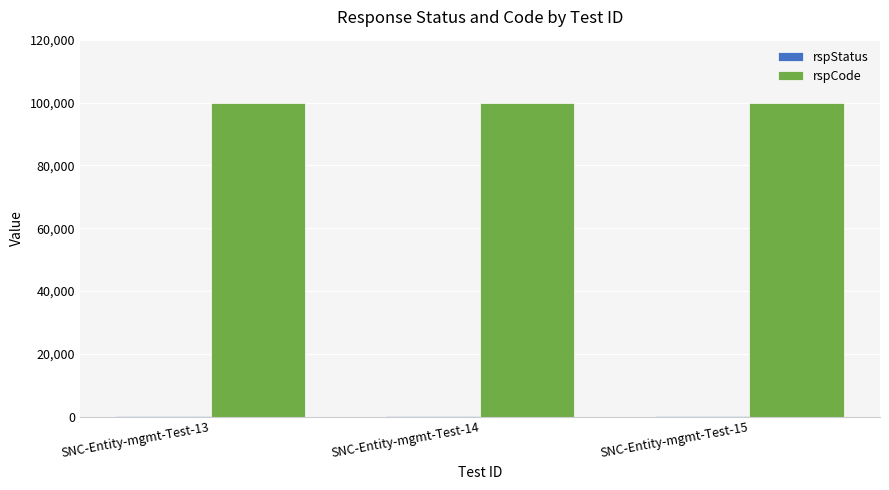

The value of rspCode at SNC-Entity-mgmt-Test-14 is 62974. True or false?

False